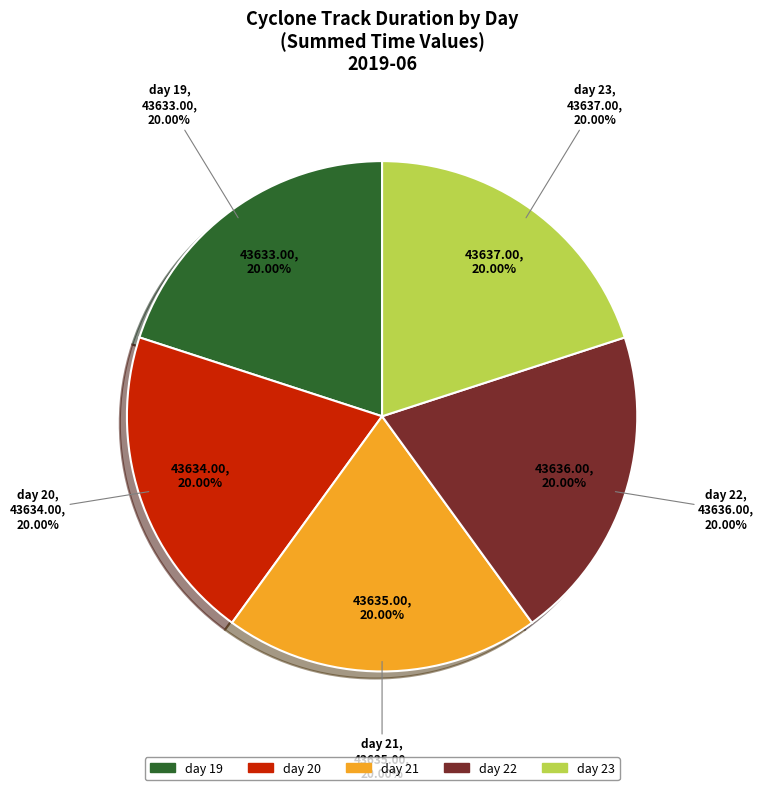

How many segments does this pie chart have?

5